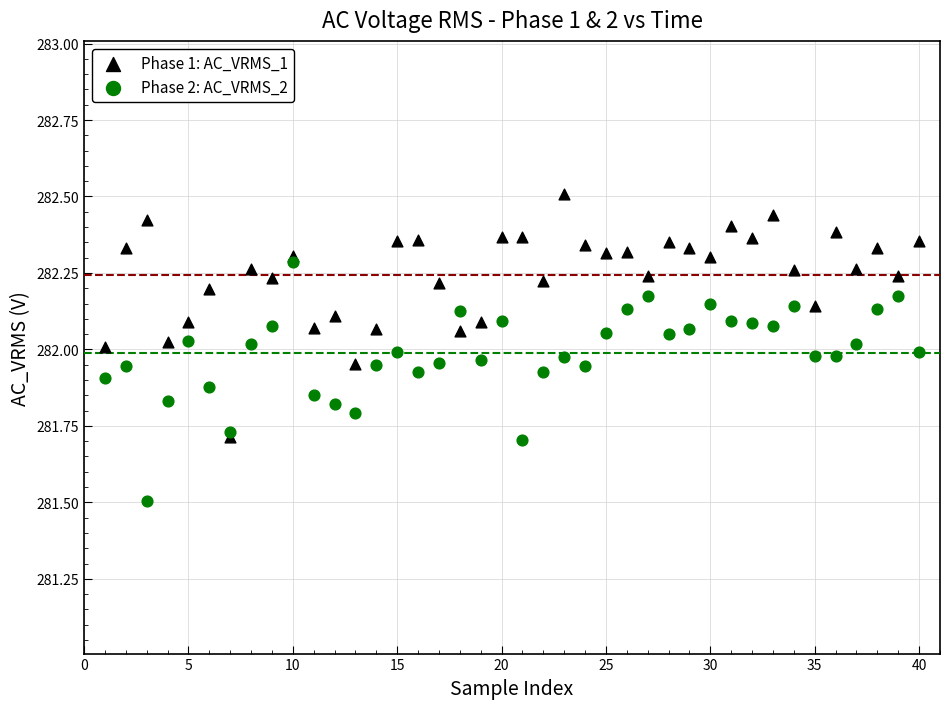

In the Phase 2: AC_VRMS_2 series, what Y value is closest to 281?

281.5